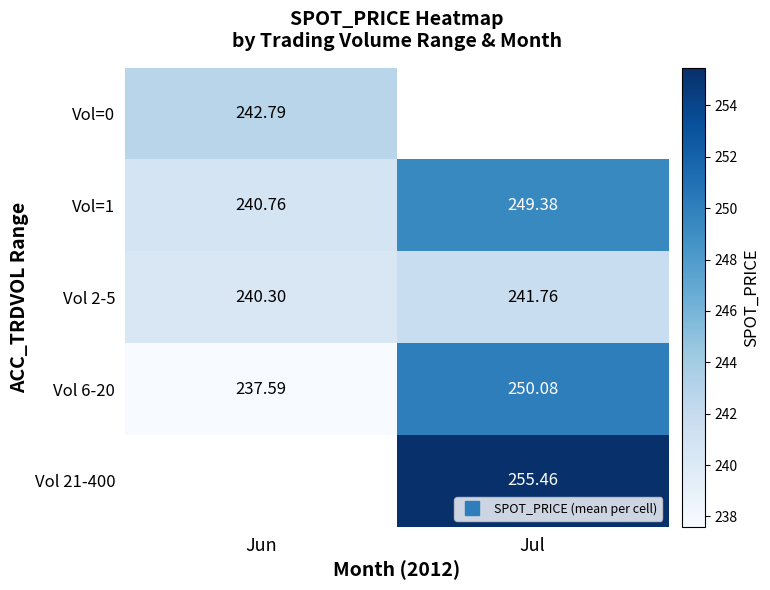

Which series has the widest spread of values?

Vol 6-20